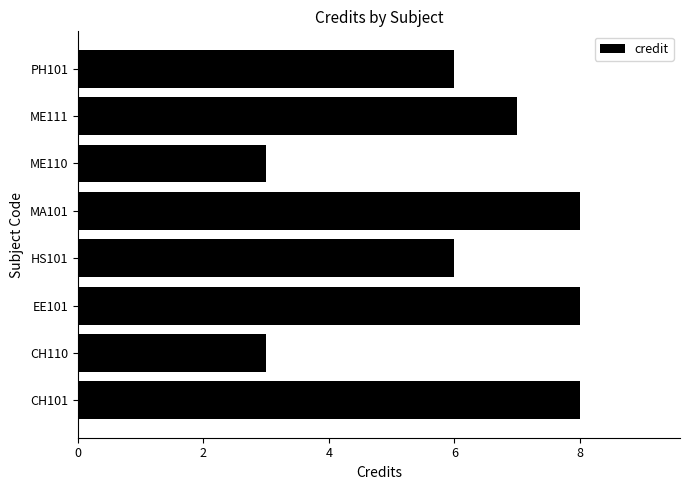

What is the greatest value displayed?

8